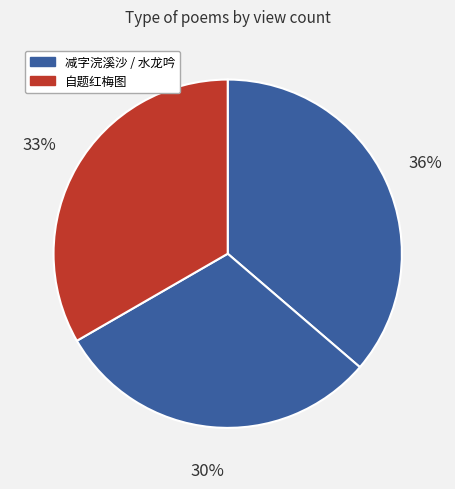

How many segments does this pie chart have?

3